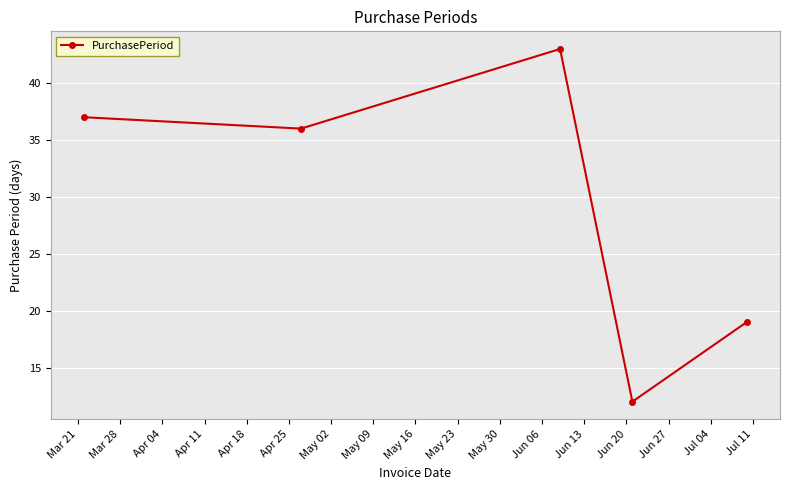

How many points are lower than both their immediate neighbors (excluding endpoints)?

2